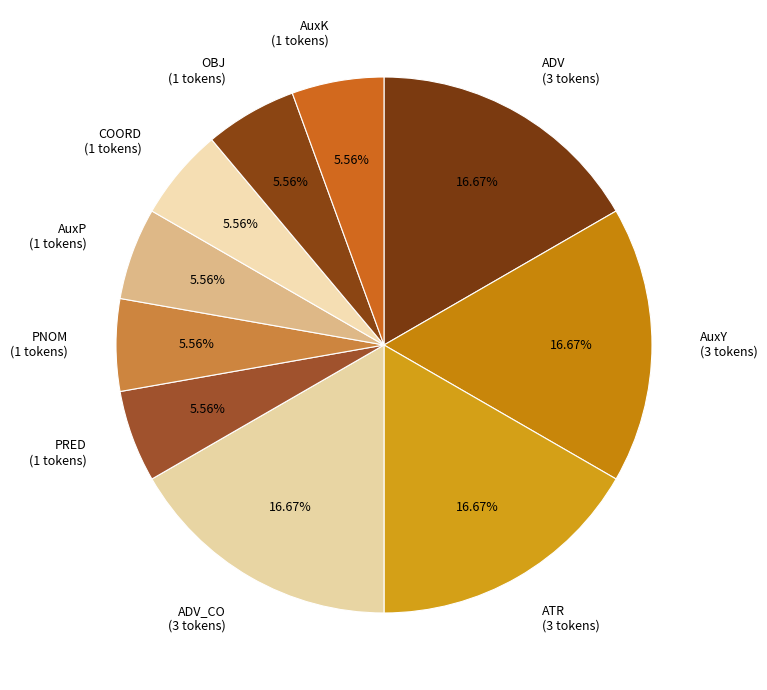

Is there a majority slice in this chart?

No